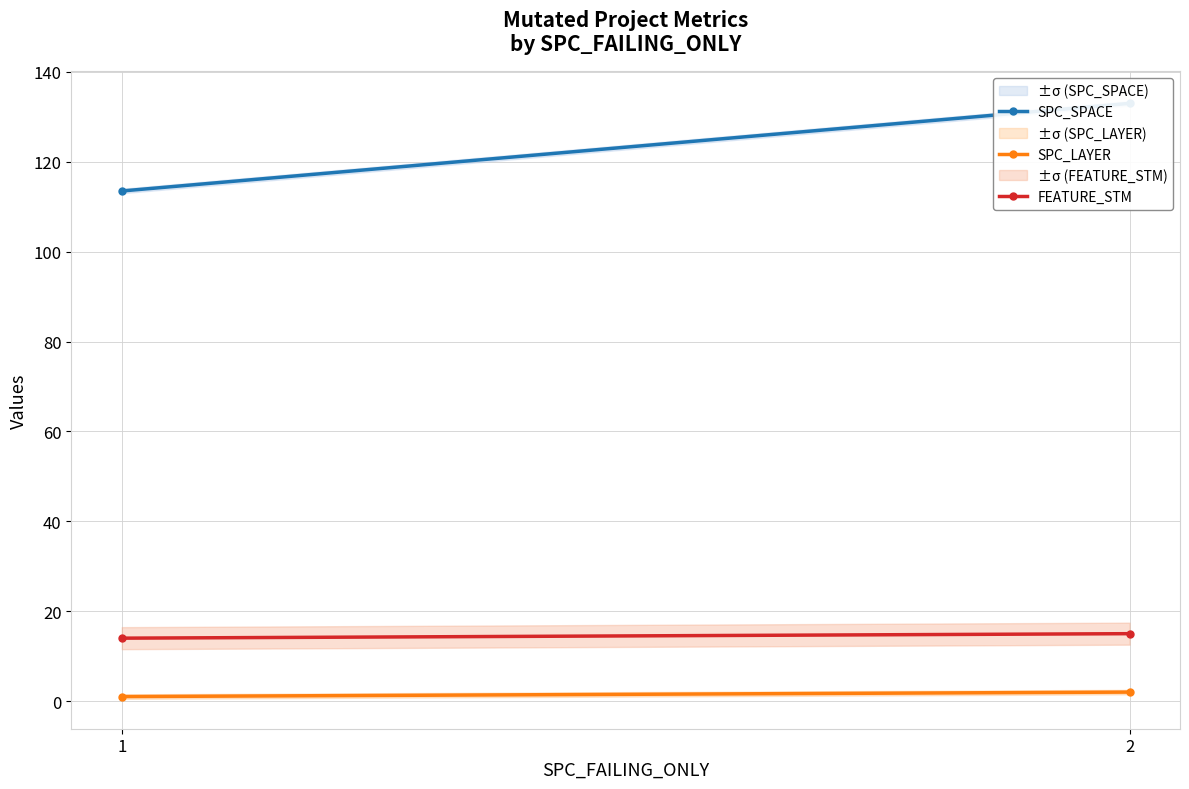

What is the sum of all SPC_SPACE values?

246.5